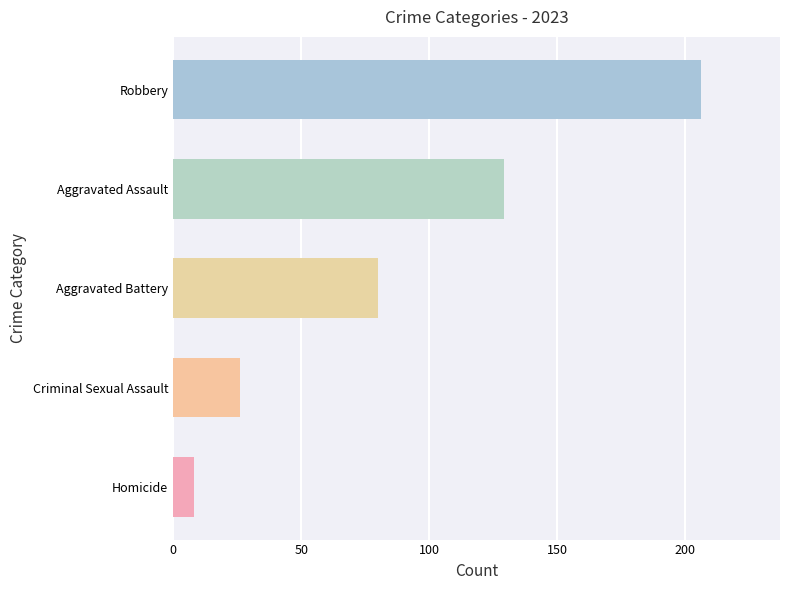

How many categories are shown in the chart?

5